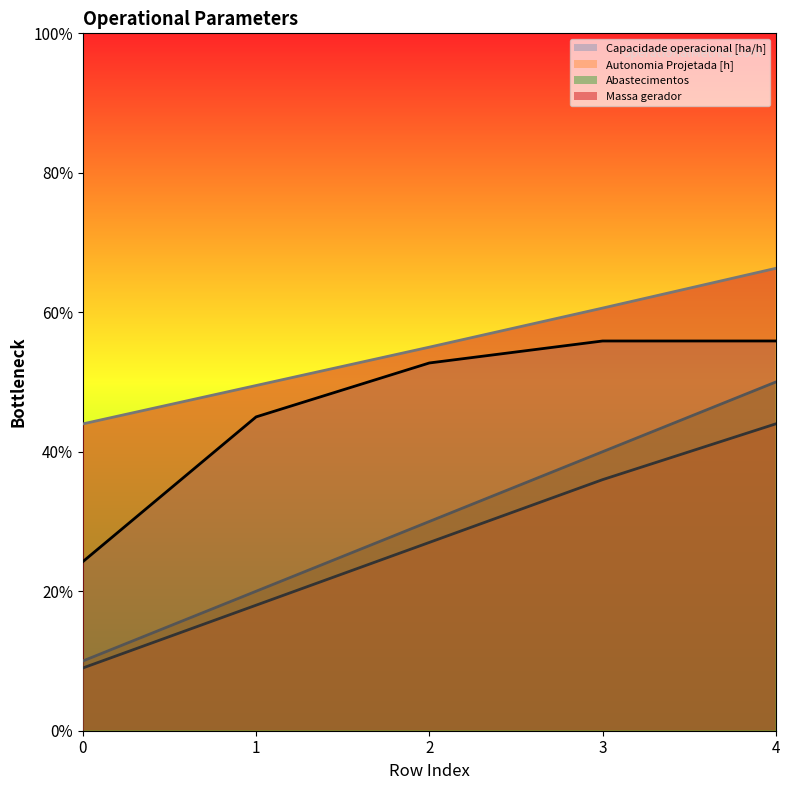

What is the difference between the highest and lowest values at 1?

15.8